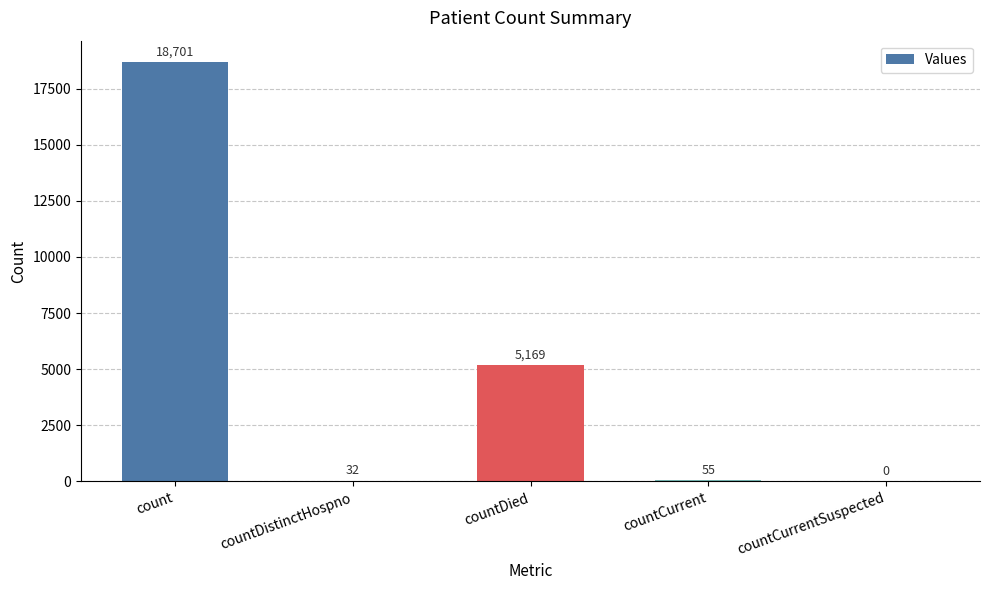

Which category has the highest value across all series?

count